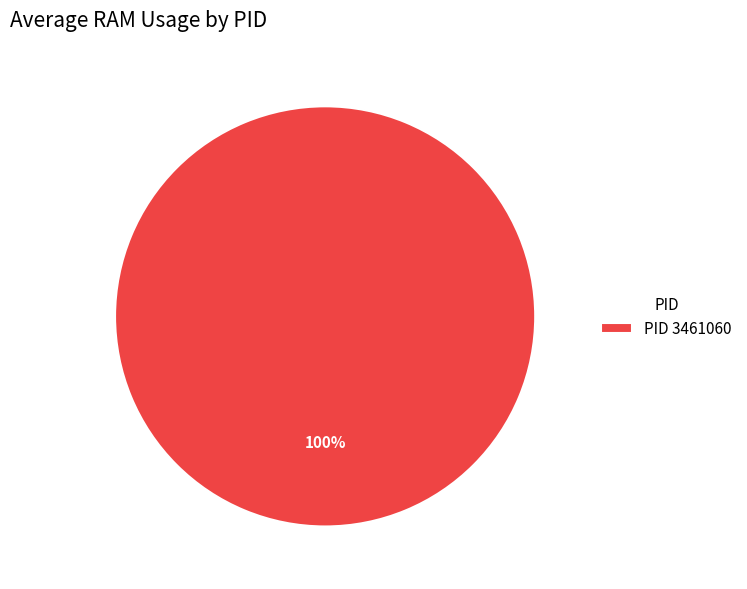

How many slices are in this pie chart?

1